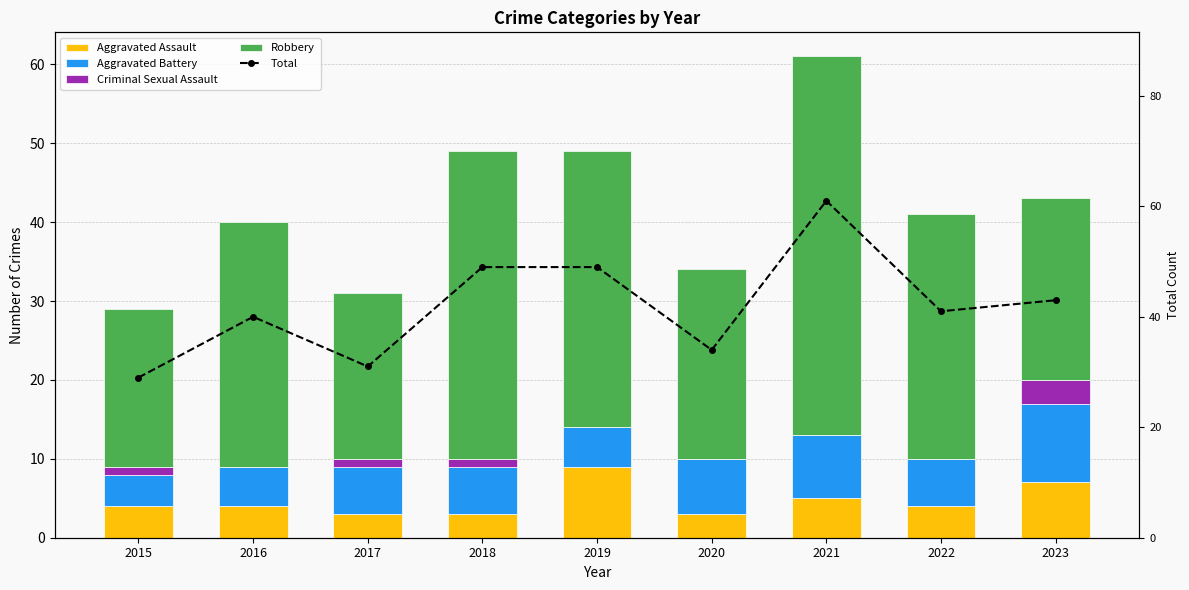

What value does the Aggravated Battery series have at 2015?

4